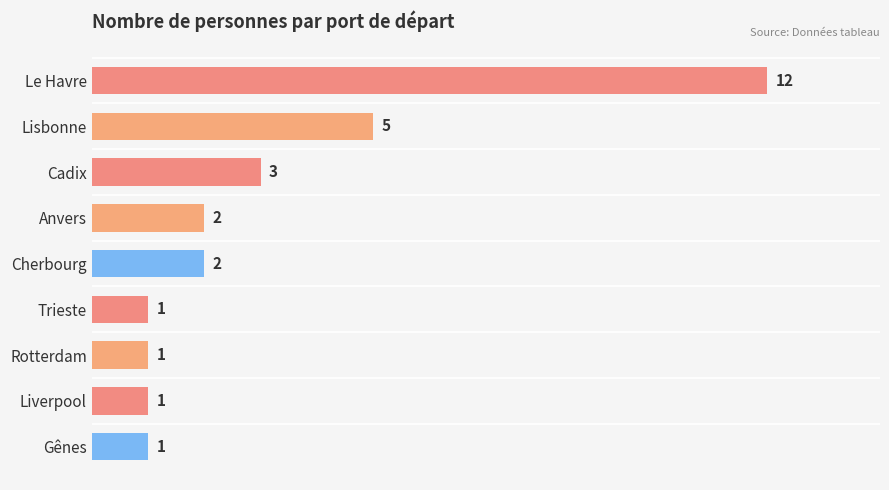

The chart shows a value of 1 at Liverpool. True or false?

True